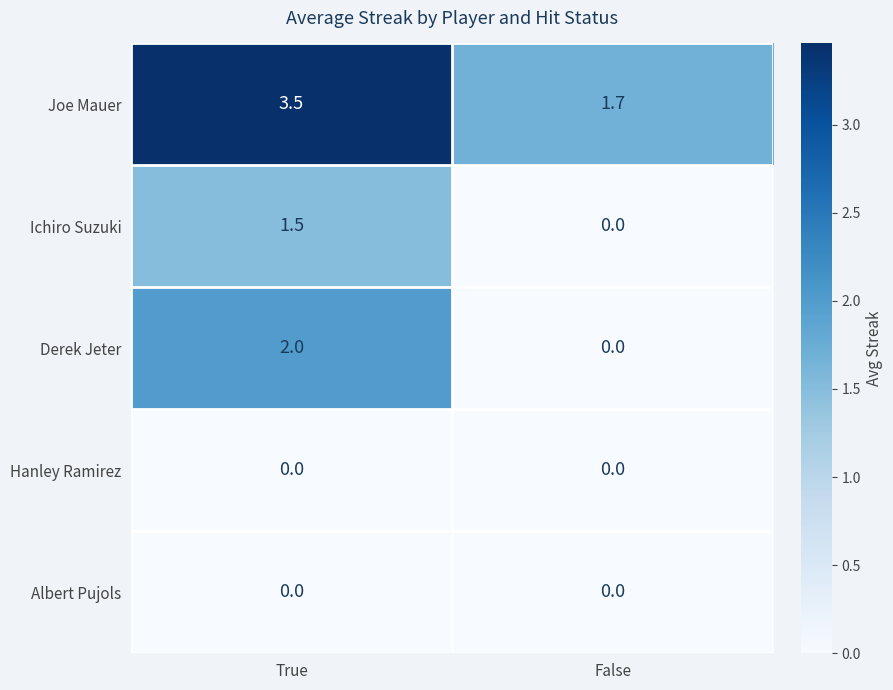

The Joe Mauer series shows 3.5 at True. True or false?

True